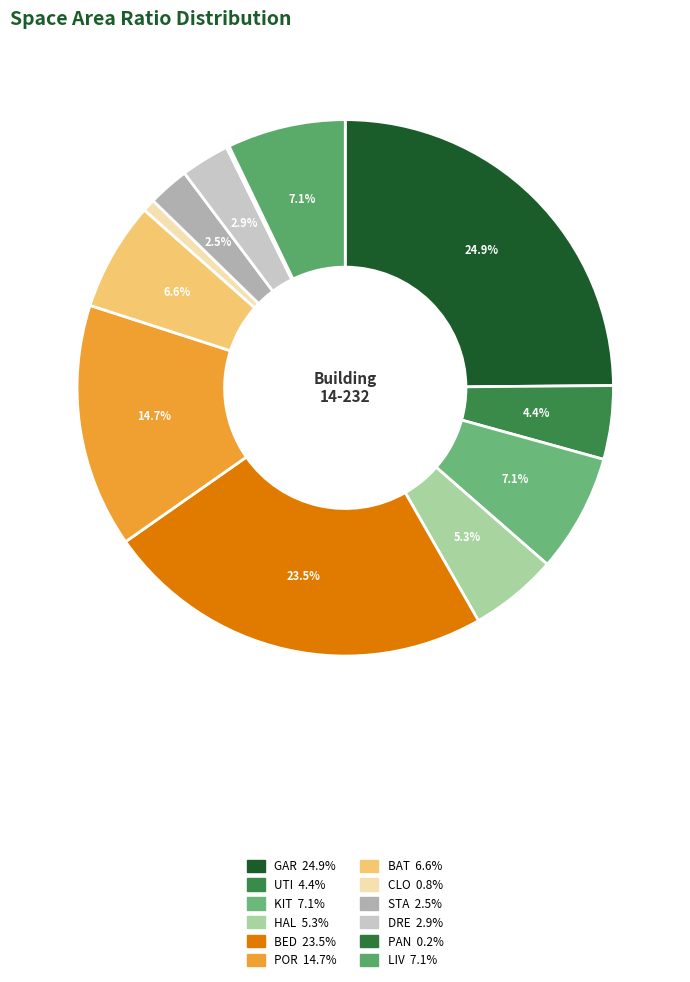

Between GAR and STA, which is larger?

GAR